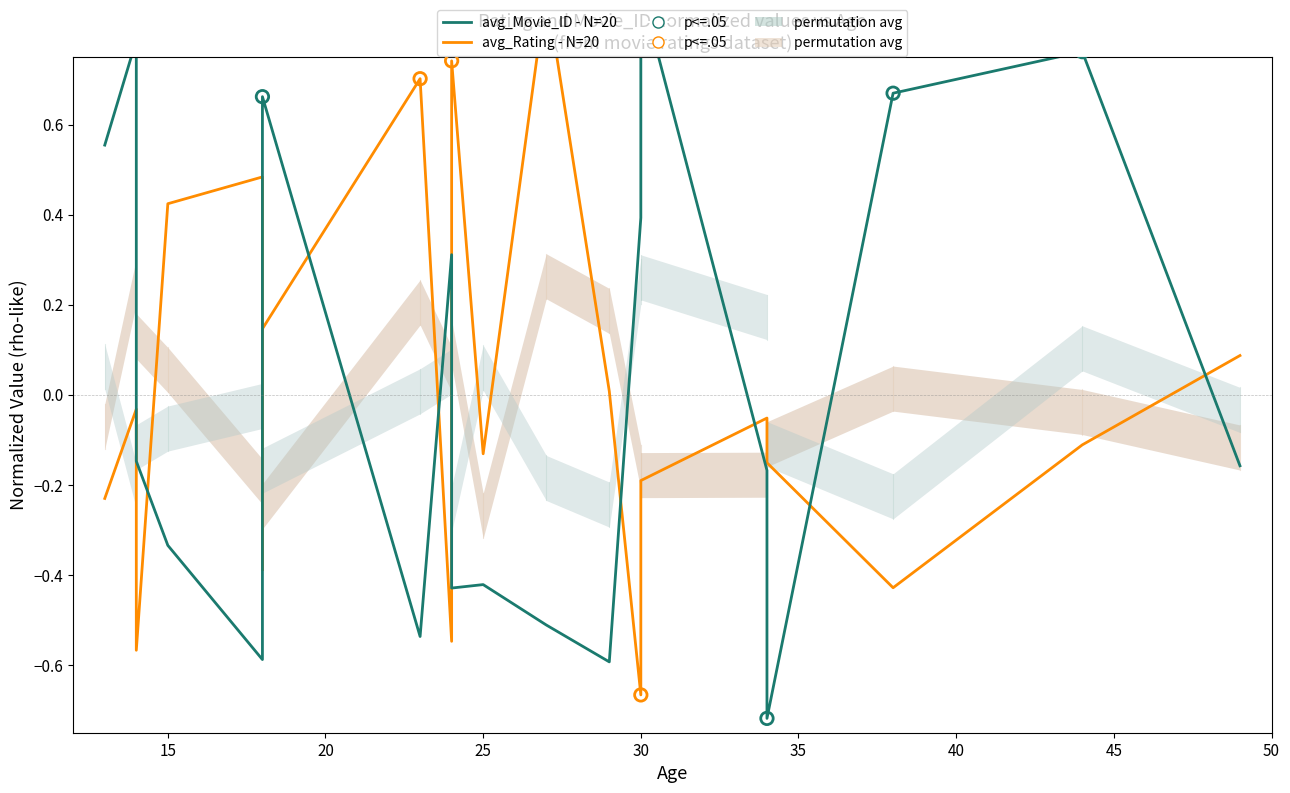

What are all the series names shown in the legend?

avg_Rating - N=20, avg_Movie_ID - N=20